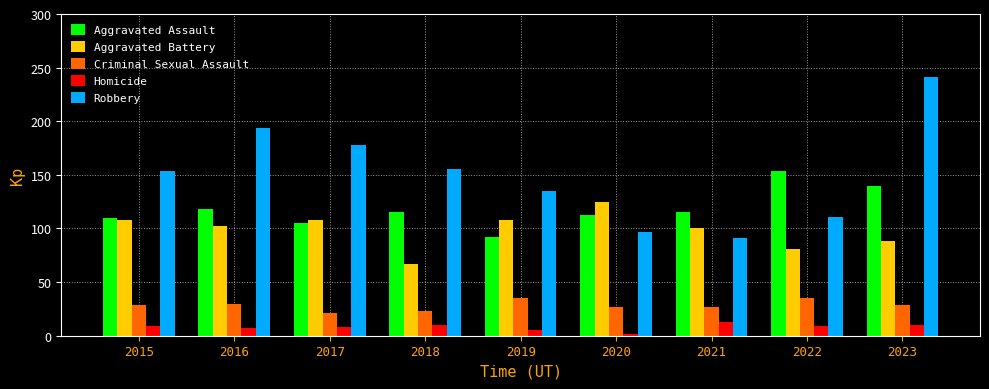

The Aggravated Battery series shows 154 at 2019. True or false?

False